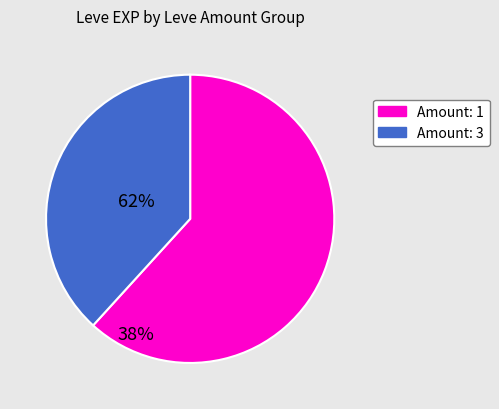

Does any single category account for the majority?

Yes